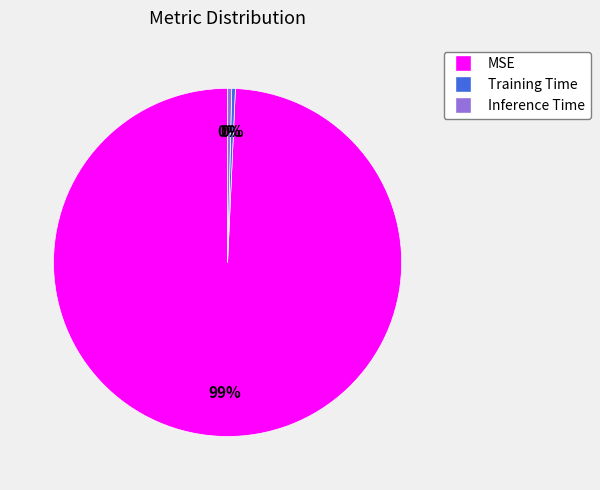

Which slice represents more than half of the pie?

MSE